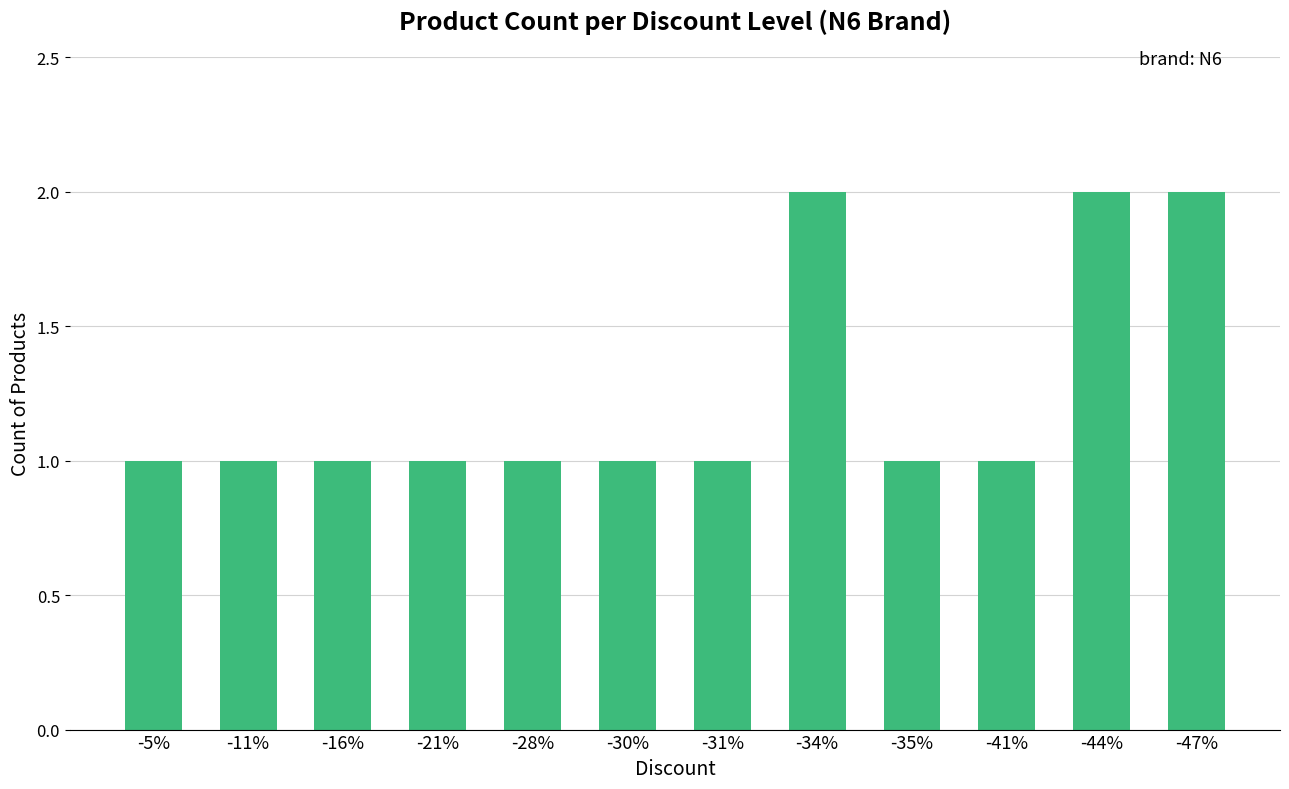

The chart shows a value of 0 at -41%. True or false?

False